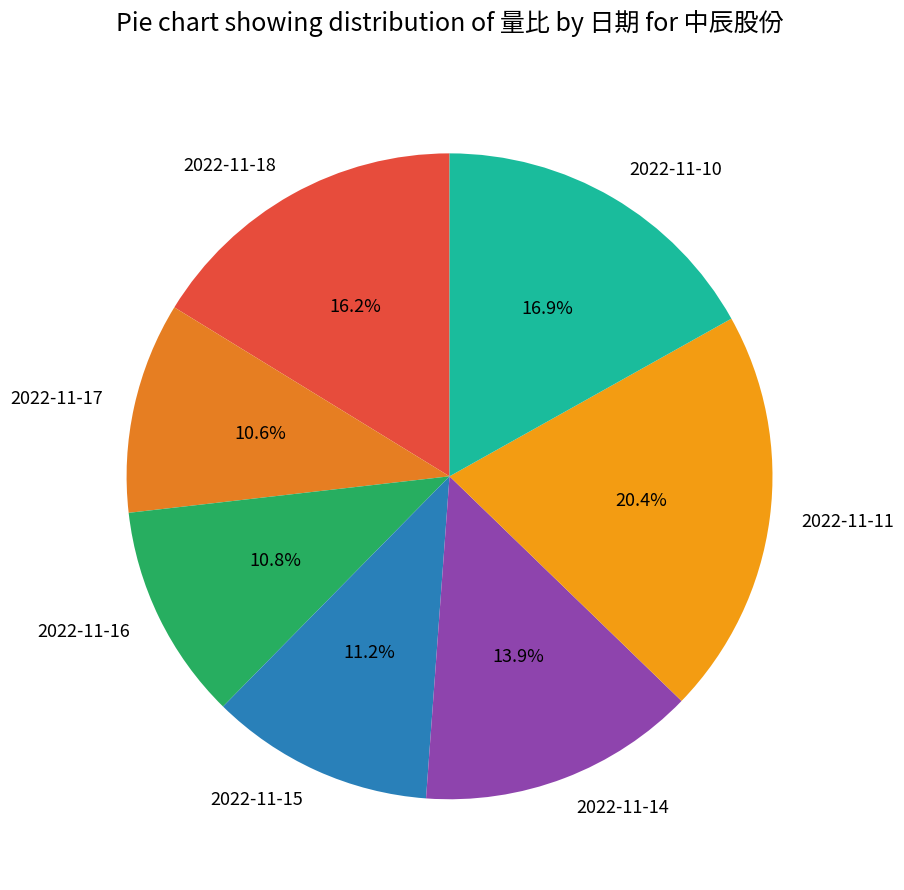

The 2022-11-14 slice represents 14% of the pie. True or false?

True